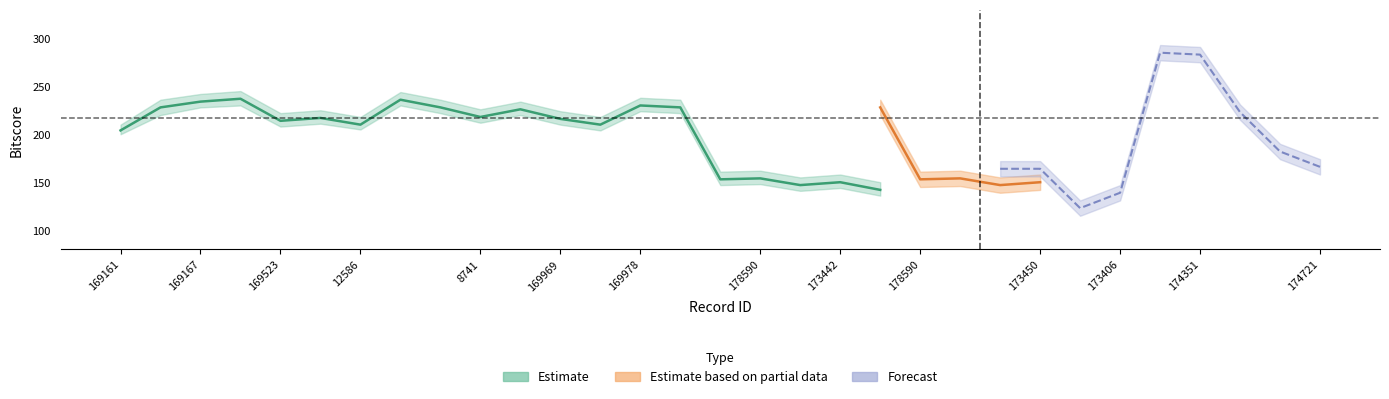

What is the difference between the bitscore_upper values at 169167 and 178590?

80.0